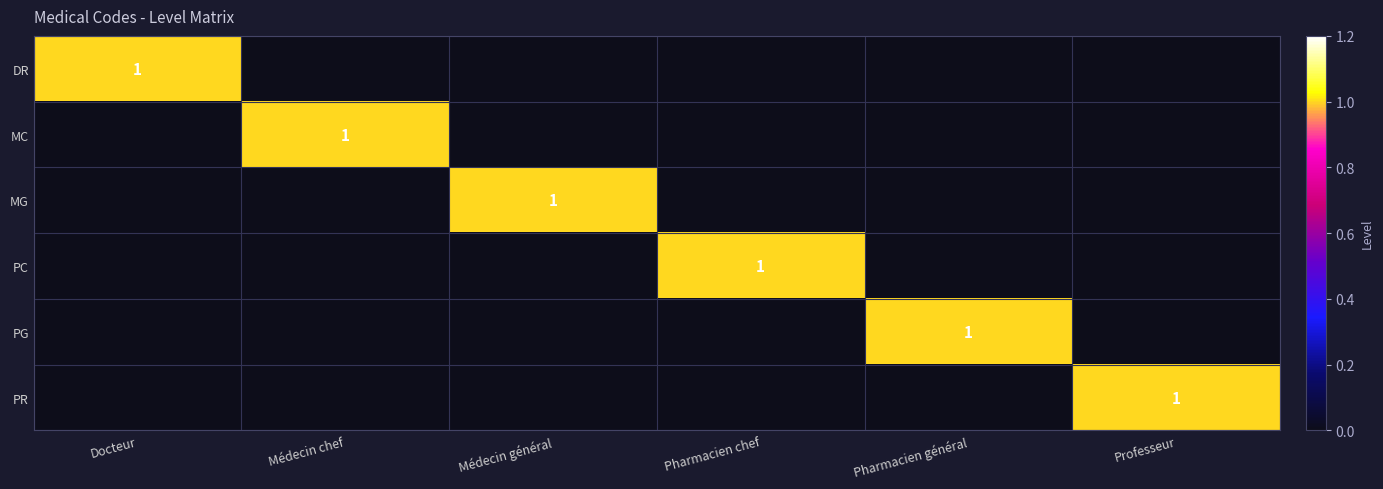

The value of PR at Professeur is 1. True or false?

True